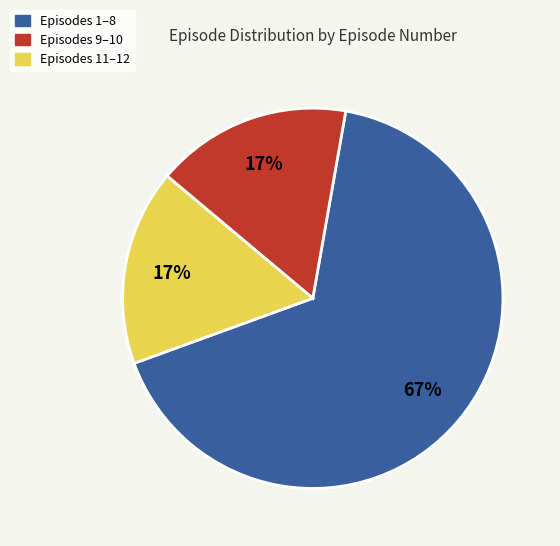

Does any single category account for the majority?

Yes